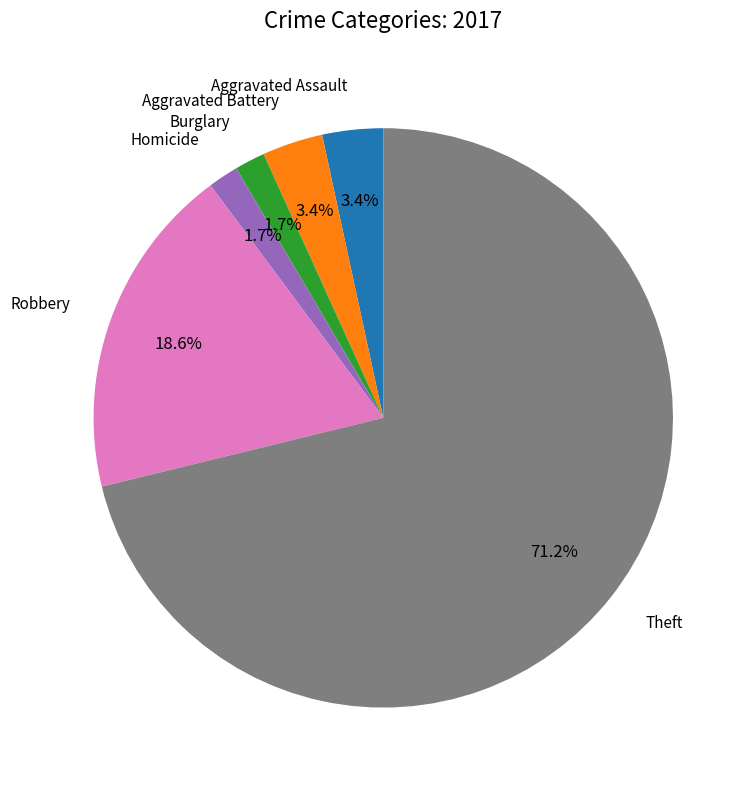

Is there a majority slice in this chart?

Yes